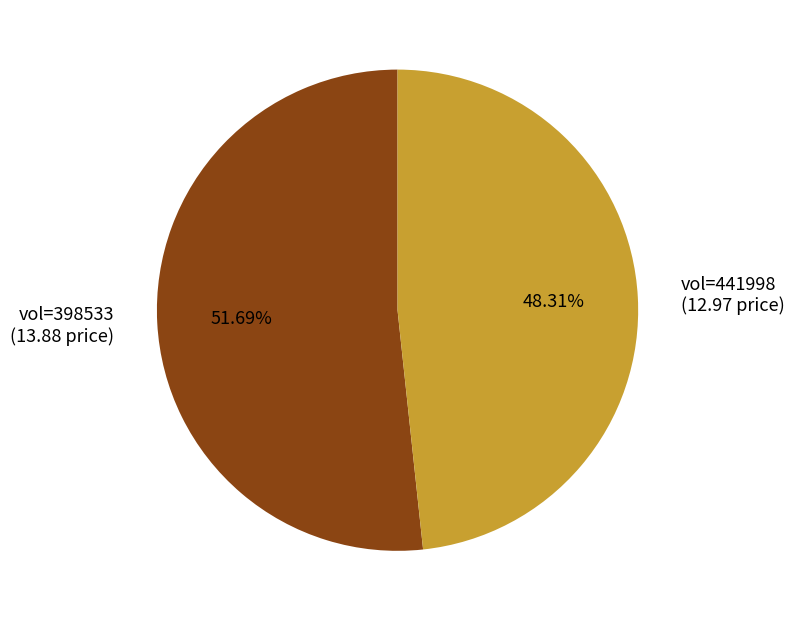

Do vol=398533 (13.88 price) and vol=441998 (12.97 price) together represent more than half of the pie?

Yes